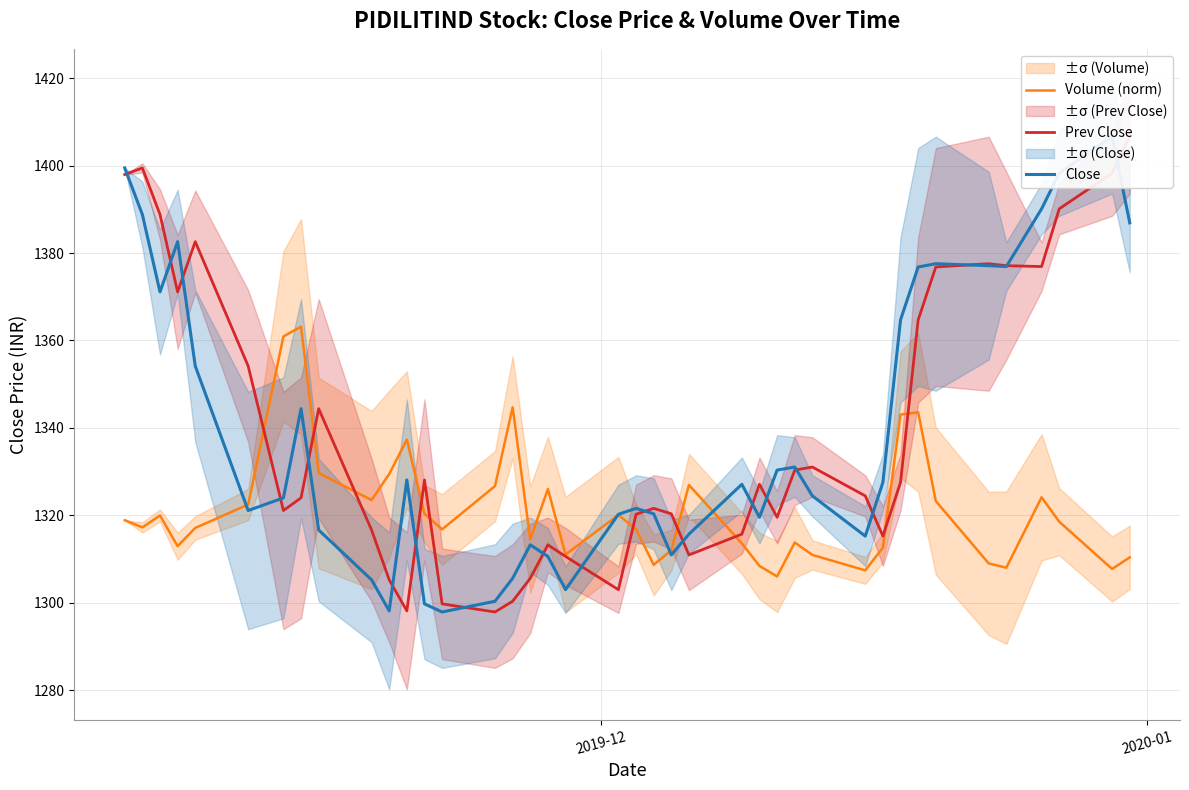

What is the value of the Close point at the 39th from the left?

1406.7